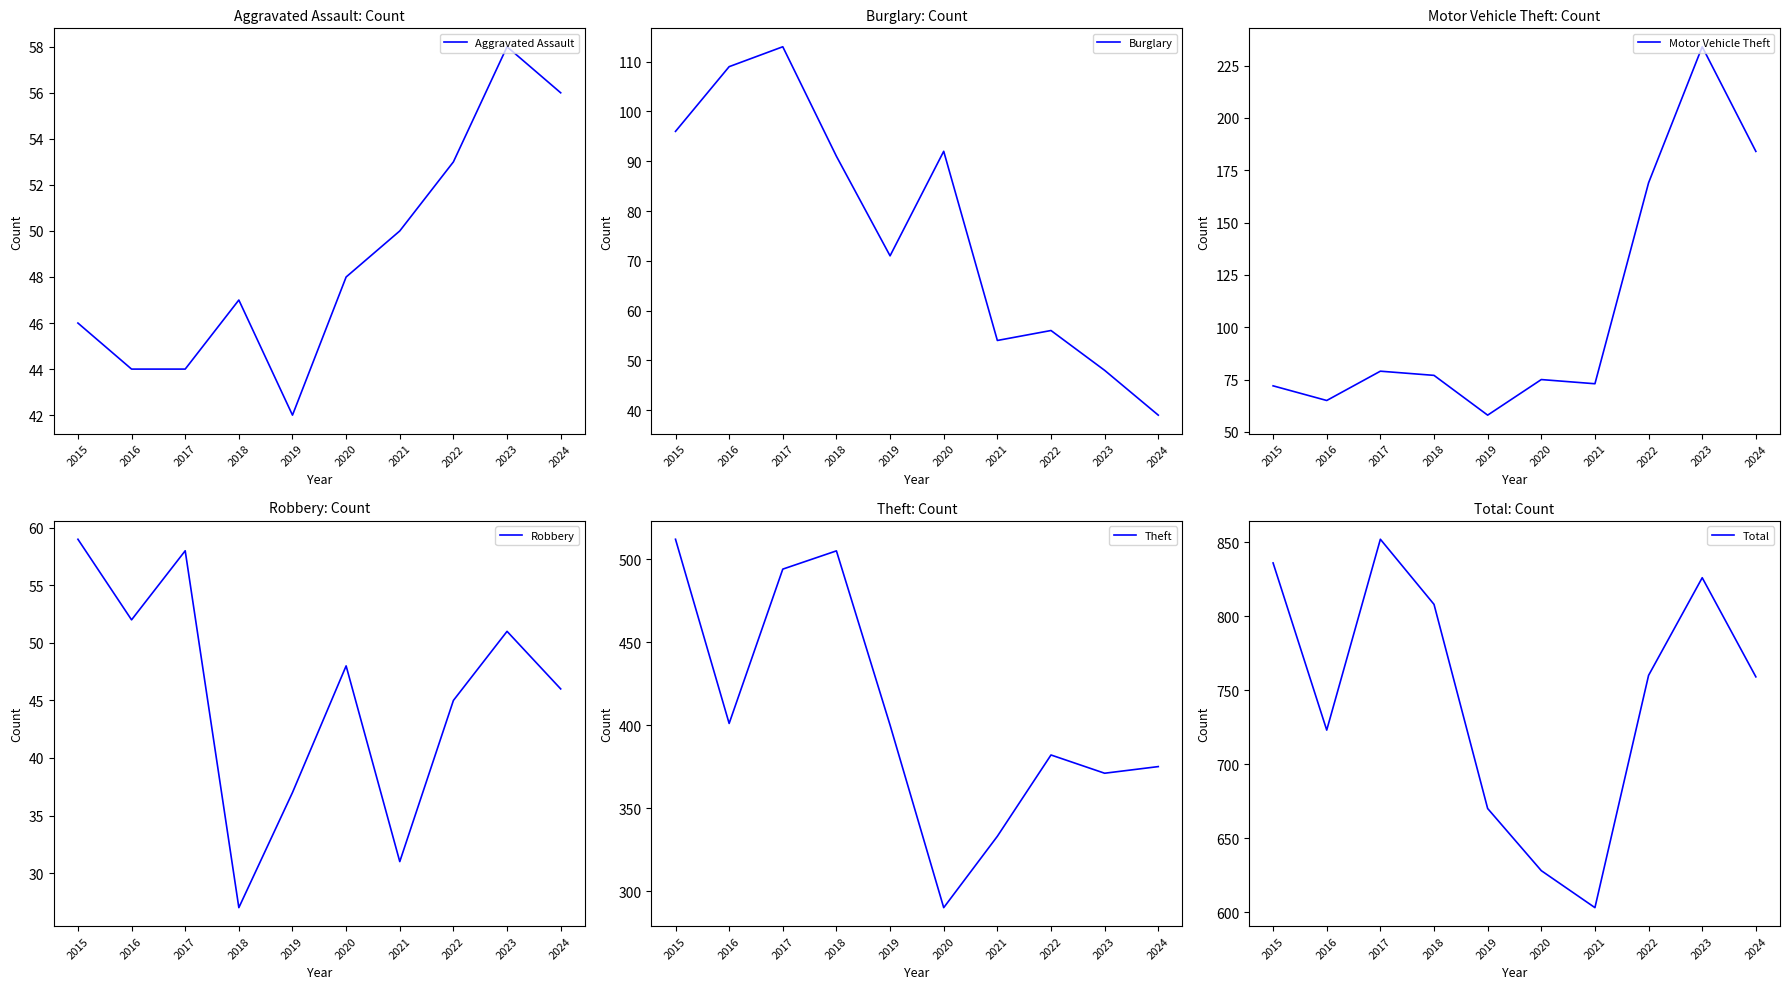

Is it true that Total equals 994 at 2024?

False